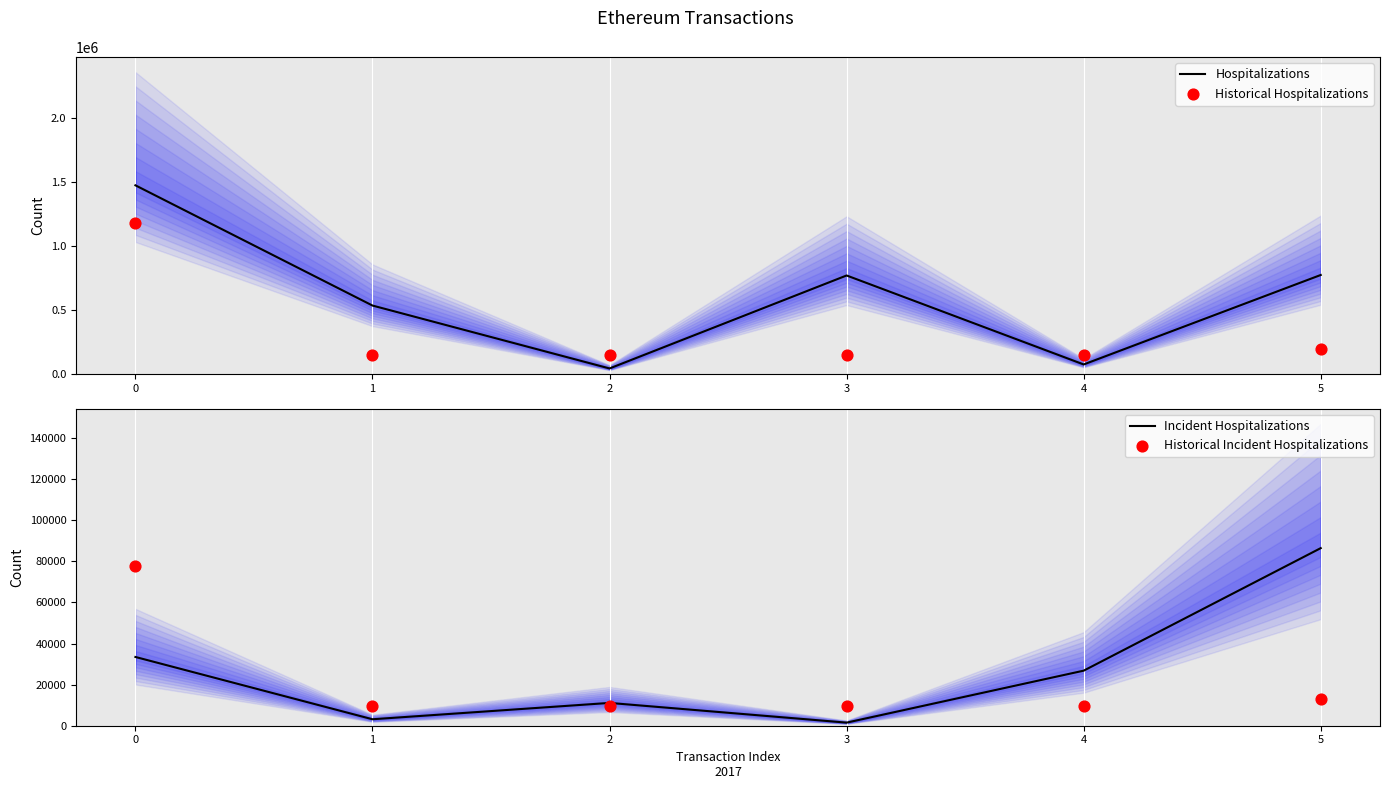

What are all the series names shown in the legend?

Hospitalizations, Historical Hospitalizations, Incident Hospitalizations, Historical Incident Hospitalizations